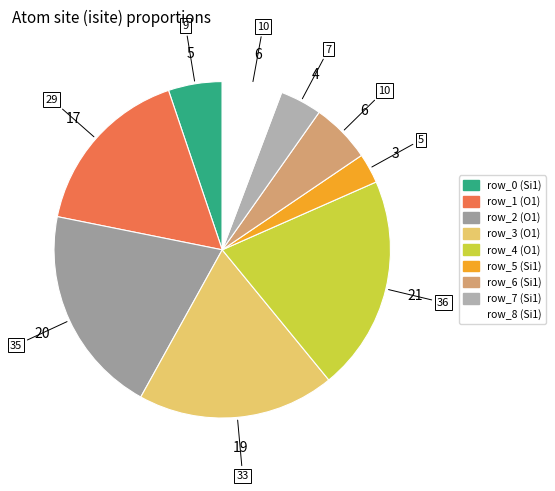

Is there any slice that represents more than half of the pie?

No